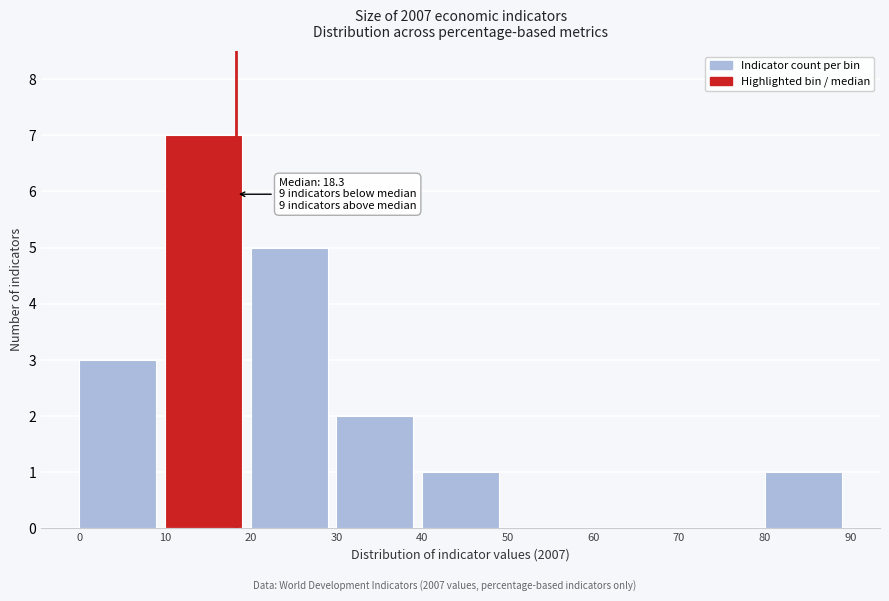

Which range on the x-axis has the tallest bar?

10 to 20